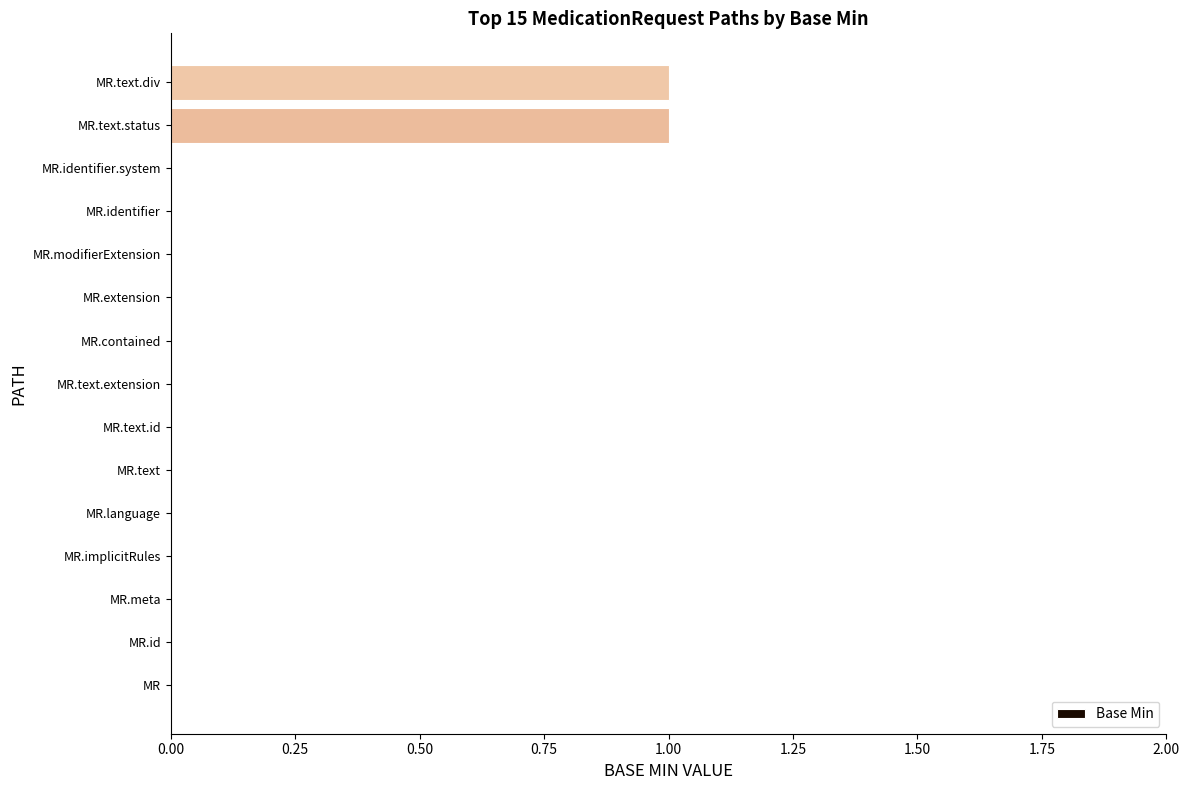

The value at MR.language is 0. True or false?

True